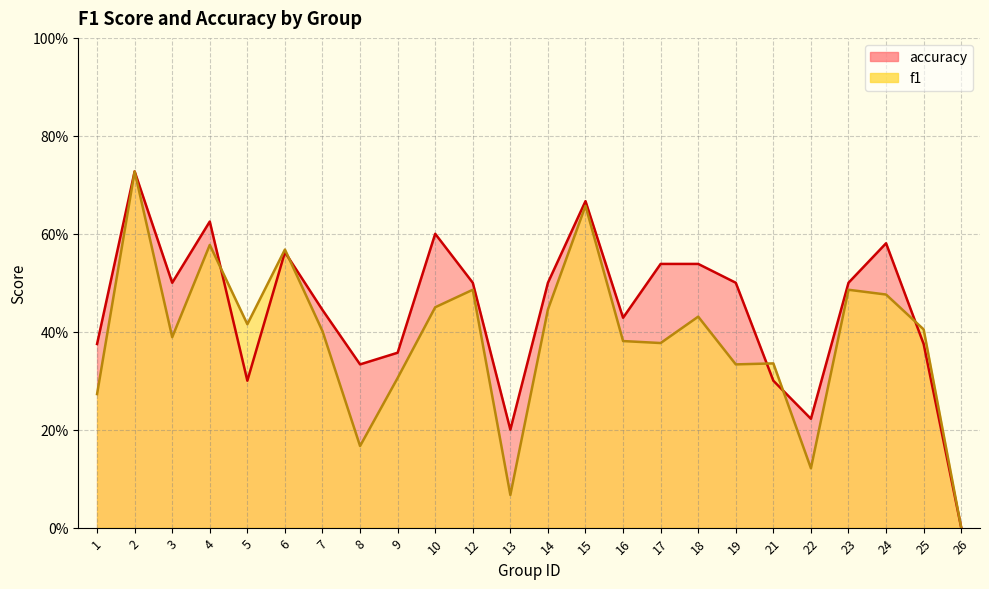

Where is the first local maximum for accuracy?

2